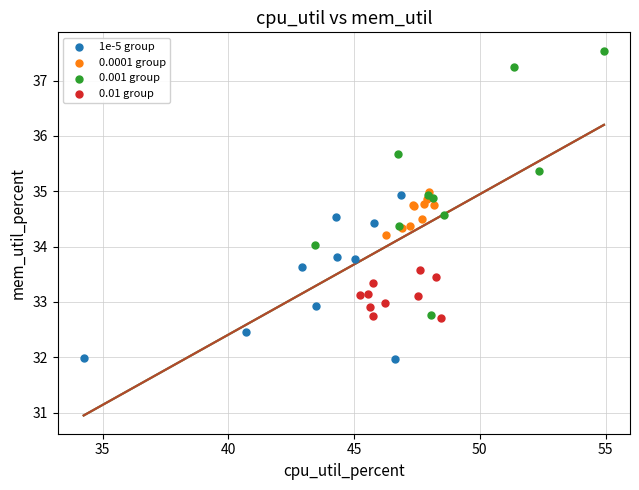

Which series has the widest spread of Y values?

0.001 group